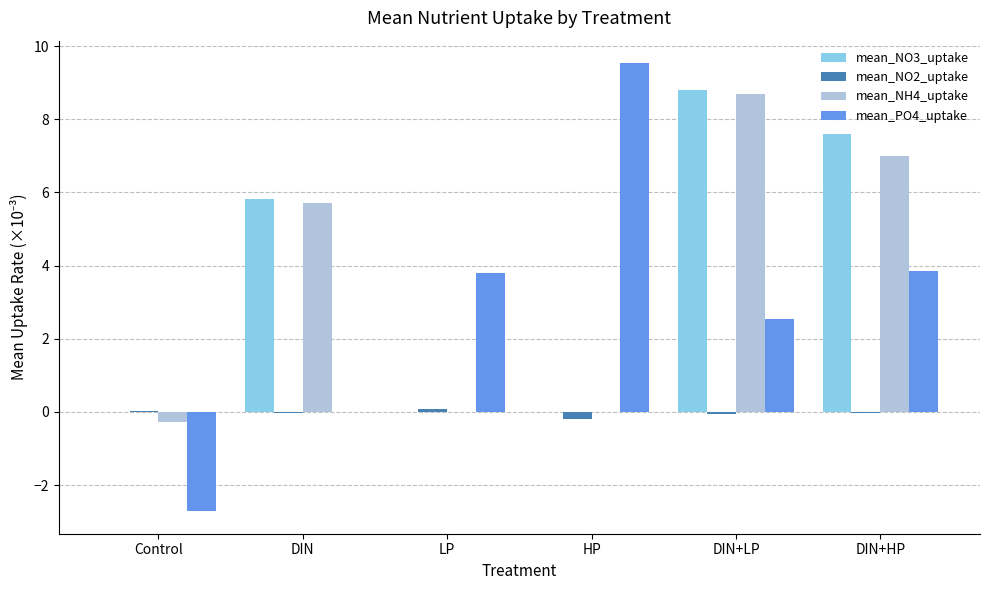

Rank the series at LP from highest to lowest value.

mean_PO4_uptake, mean_NO2_uptake, mean_NO3_uptake, mean_NH4_uptake